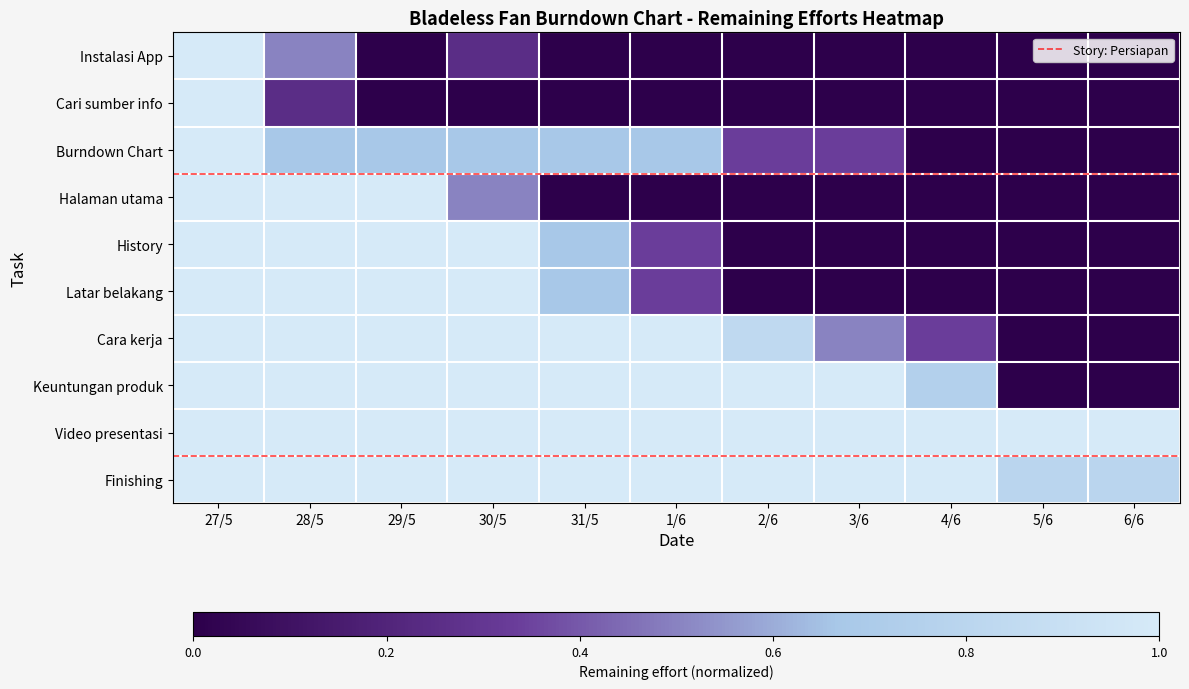

What is the sum of all Instalasi App values?

1.8